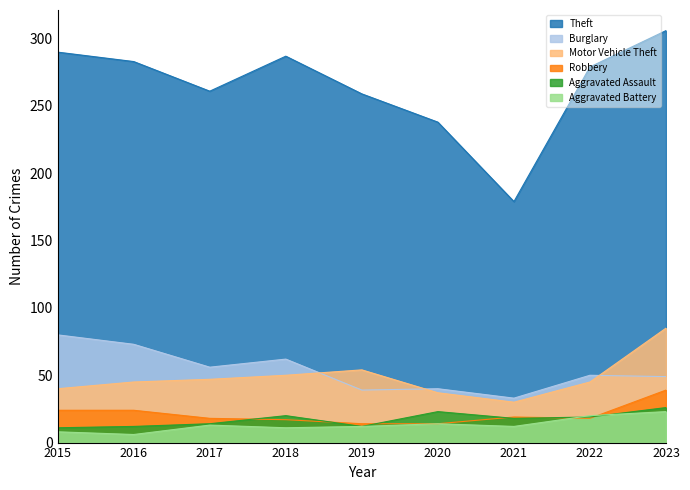

True or false: Burglary has a value of 56 at 2017.

True